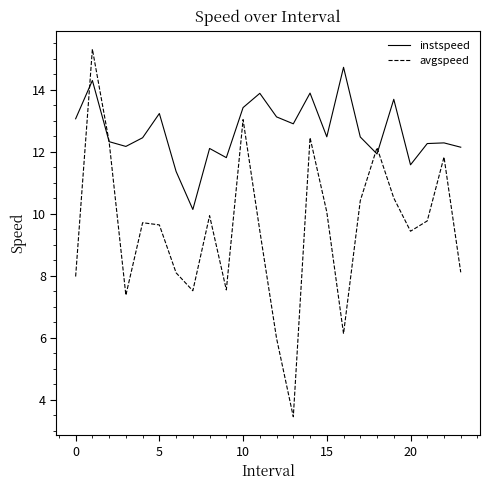

What is the minimum value for instspeed?

10.1